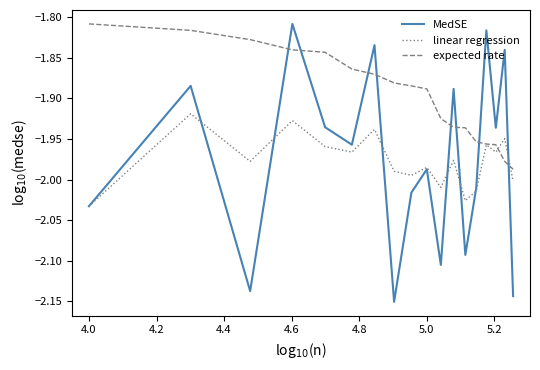

Which series has the widest spread of values?

MedSE